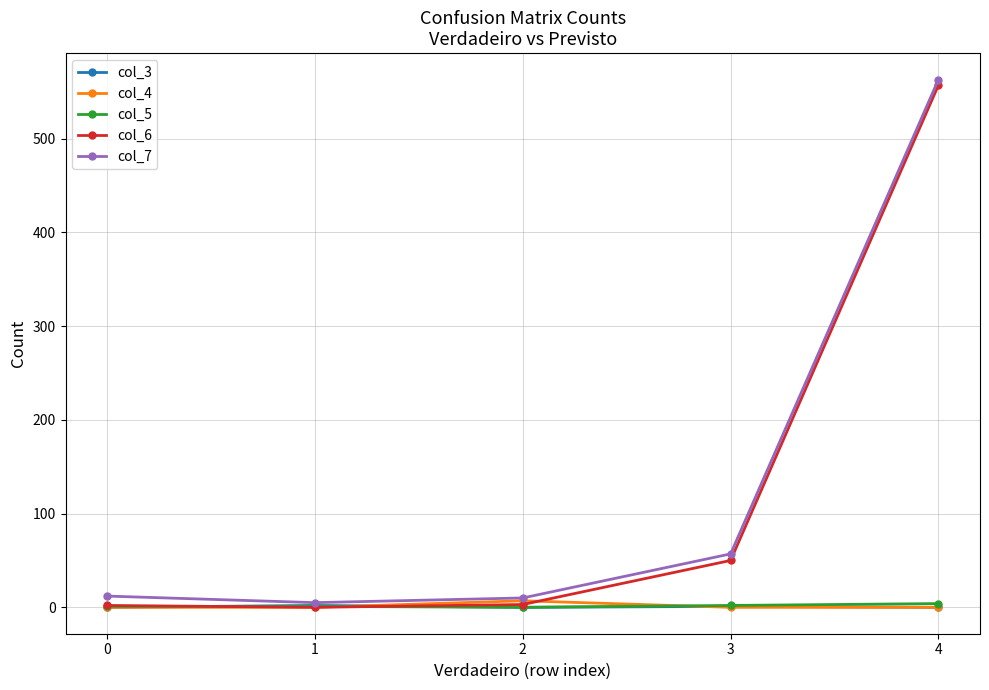

At which category is the sum across all series the highest?

4